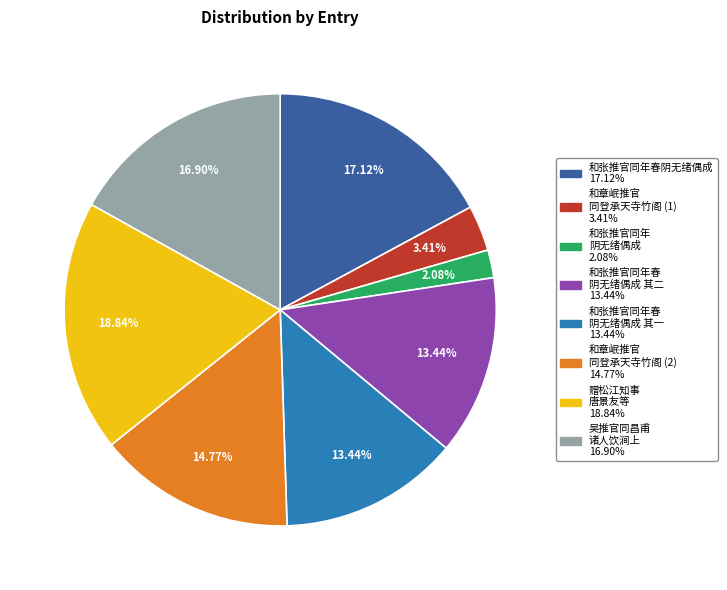

Does any single category account for the majority?

No